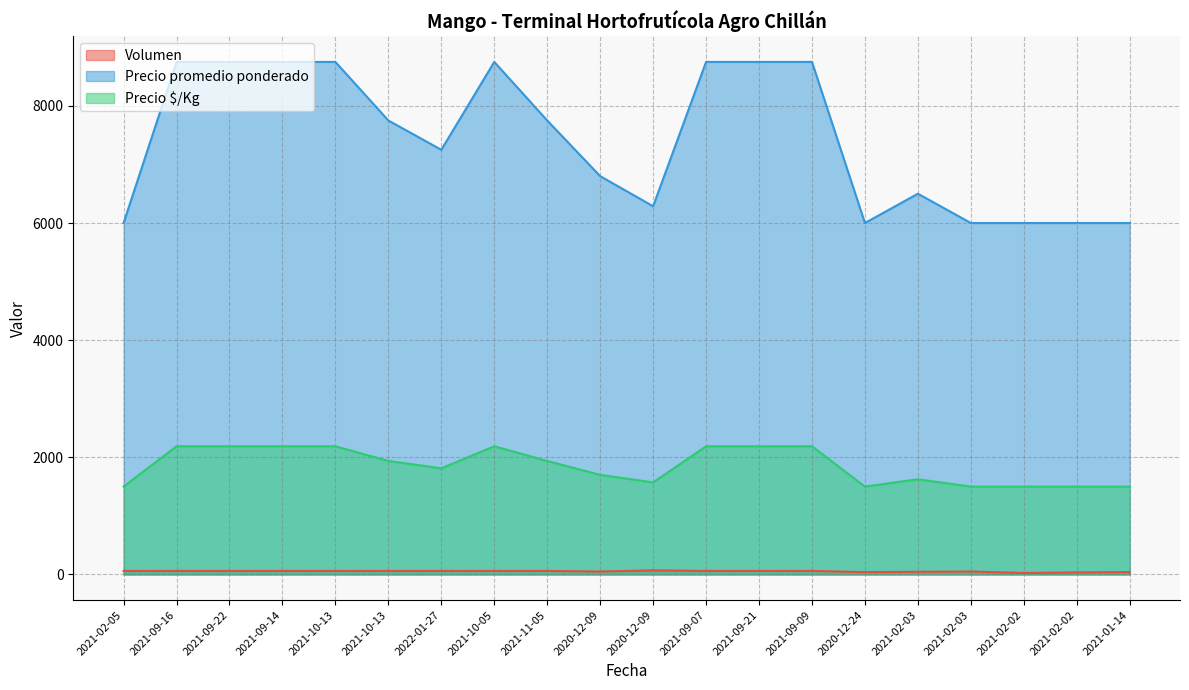

Reading left to right, list all the values displayed in this chart.

Volumen: 60	60	60	60	60	60	60	60	60	50	70	60	60	60	40	45	50	25	35	40
Precio promedio ponderado: 6000	8750	8750	8750	8750	7750	7250	8750	7750	6800	6286	8750	8750	8750	6000	6500	6000	6000	6000	6000
Precio $/Kg: 1500	2188	2188	2188	2188	1938	1812	2188	1938	1700	1572	2188	2188	2188	1500	1625	1500	1500	1500	1500